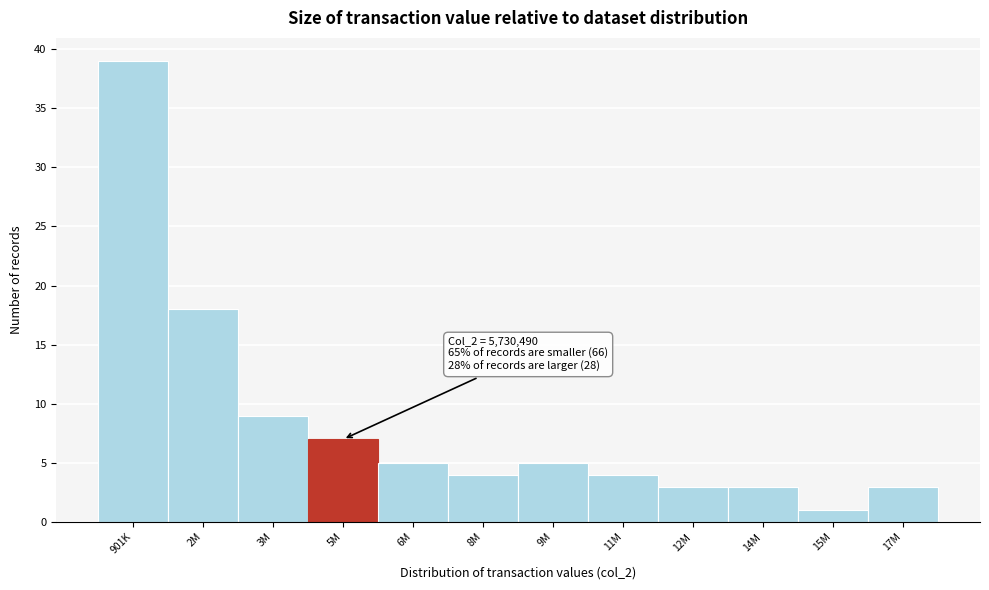

Reading left to right, transcribe all the data shown in this chart.

39	18	9	7	5	4	5	4	3	3	1	3